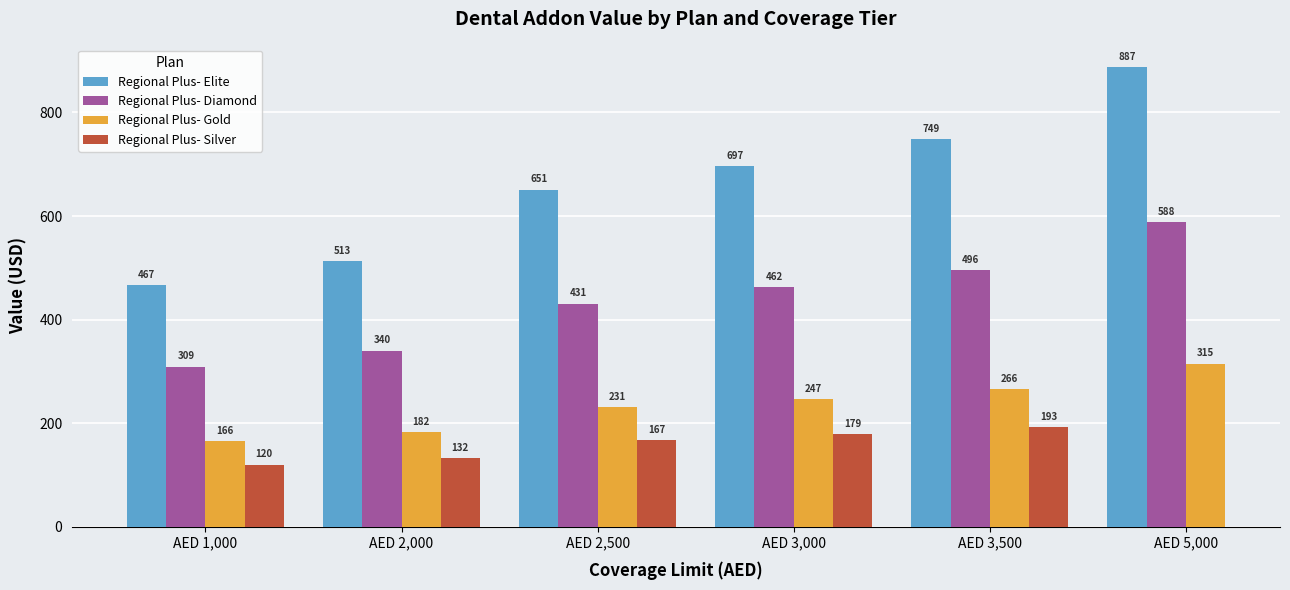

Read the Regional Plus- Elite value at AED 3,000.

697